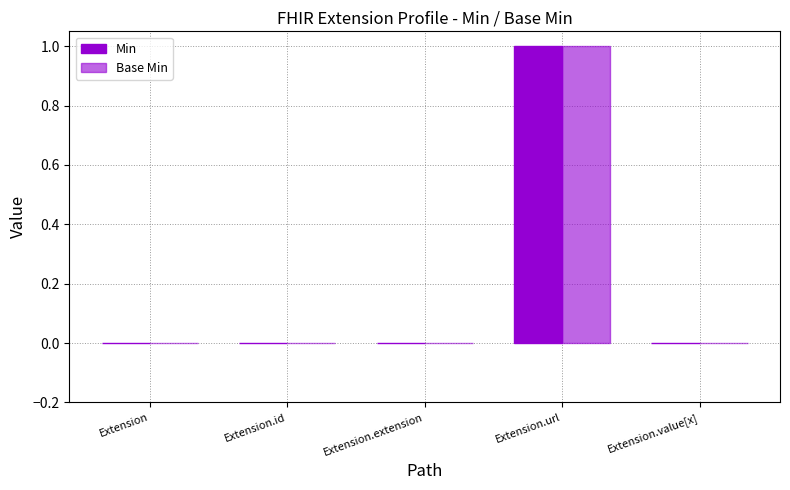

Does the chart contain stacked bars?

No